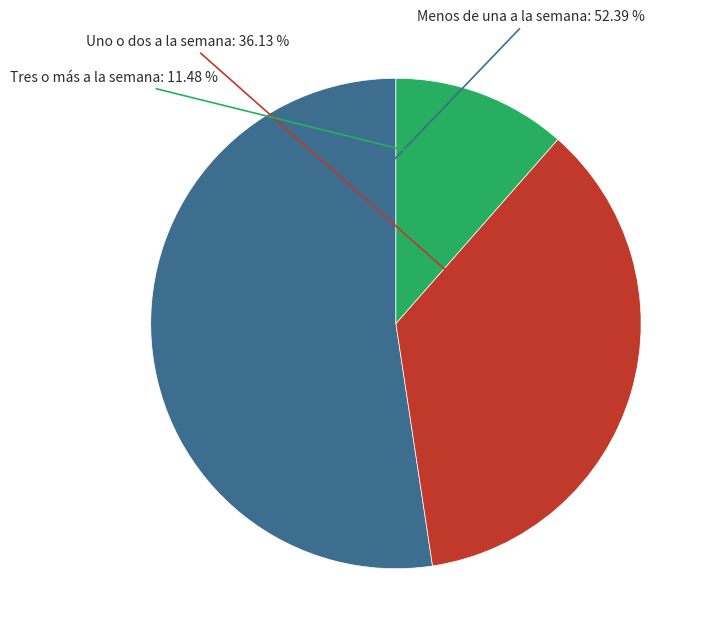

Does any single category account for the majority?

Yes